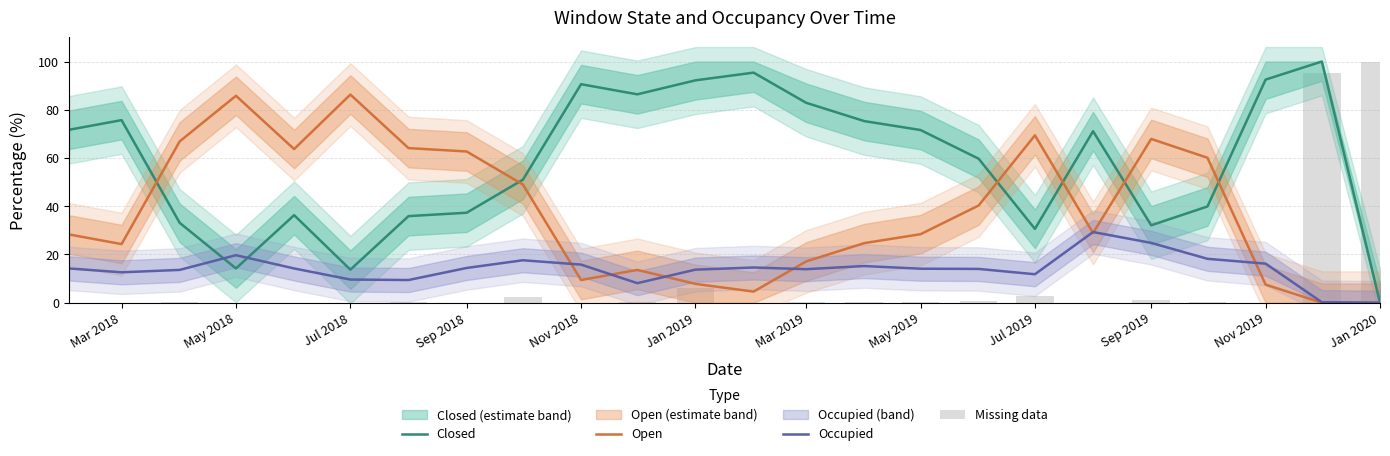

Reading left to right, transcribe all the data shown in this chart.

Closed: 71.7	75.7	33.1	14.2	36.3	13.7	35.9	37.3	51.0	90.6	86.4	92.2	95.4	82.9	75.3	71.6	59.7	30.6	71.1	32.1	39.9	92.5	100.0	0.0
Open: 28.3	24.3	66.9	85.8	63.7	86.3	64.1	62.7	49.0	9.4	13.6	7.8	4.6	17.1	24.7	28.4	40.3	69.4	28.9	67.9	60.1	7.5	0.0	0.0
Occupied: 14.2	12.6	13.6	19.7	14.2	9.6	9.4	14.4	17.6	15.8	8.1	13.7	14.6	13.9	15.2	14.1	14.0	11.8	29.3	24.8	18.2	16.2	0.2	0.0
Missing data: 0.0	0.0	0.1	0.0	0.0	0.0	0.1	0.0	2.2	0.0	0.1	6.0	0.0	0.2	0.1	0.4	0.7	2.6	0.0	1.0	0.1	0.0	95.3	100.0